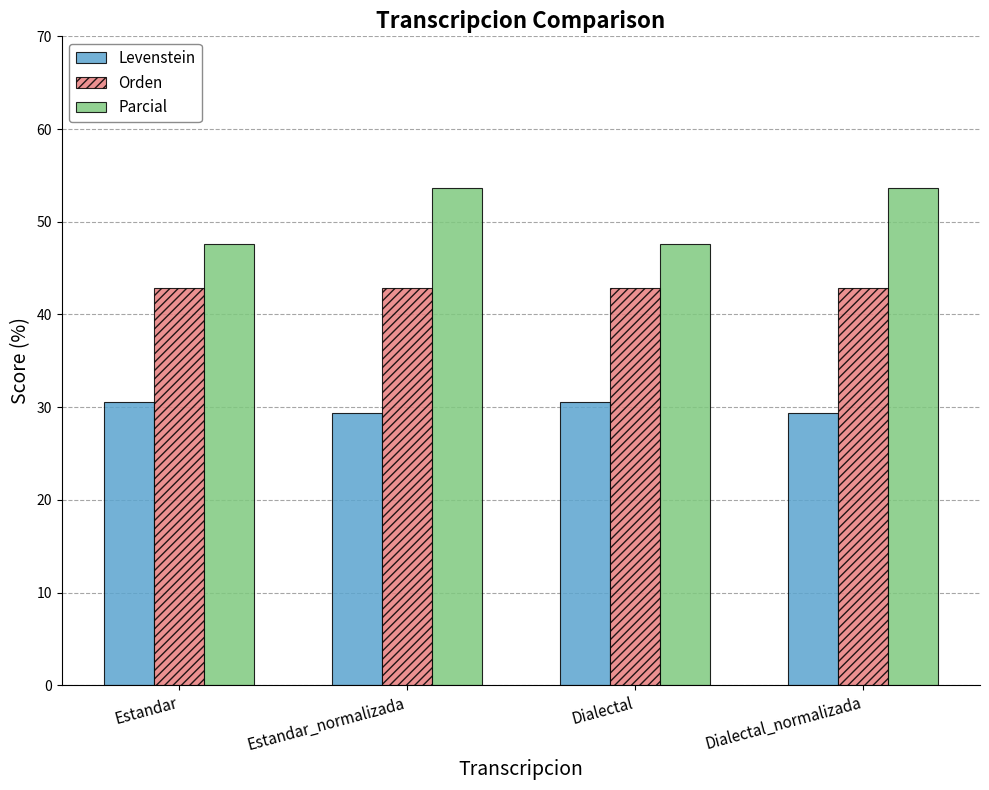

What is the difference between the Levenstein values at Estandar and Estandar_normalizada?

1.1